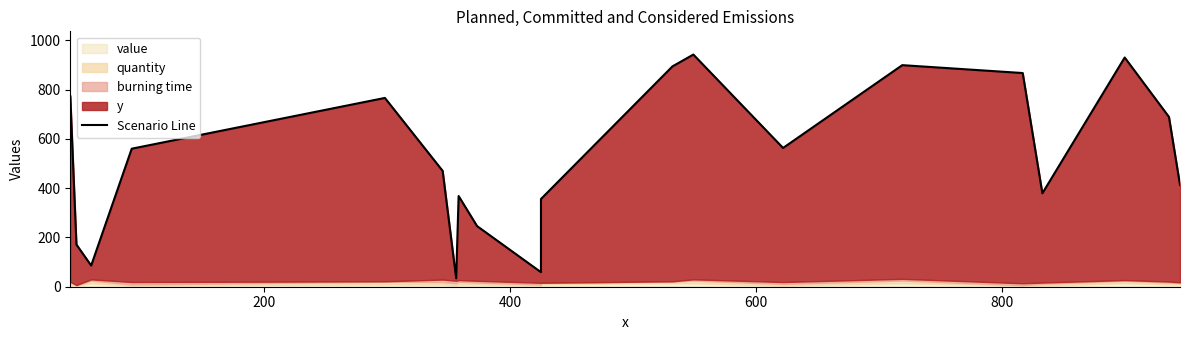

True or false: the data has more than 1 interior local peaks.

True